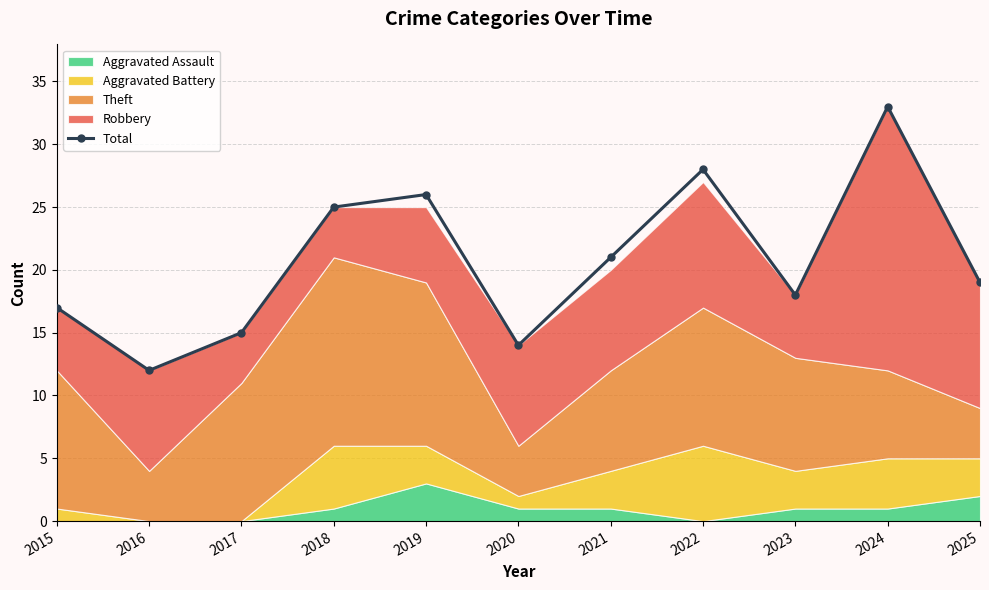

What is the value of the 6th point from the left?

14